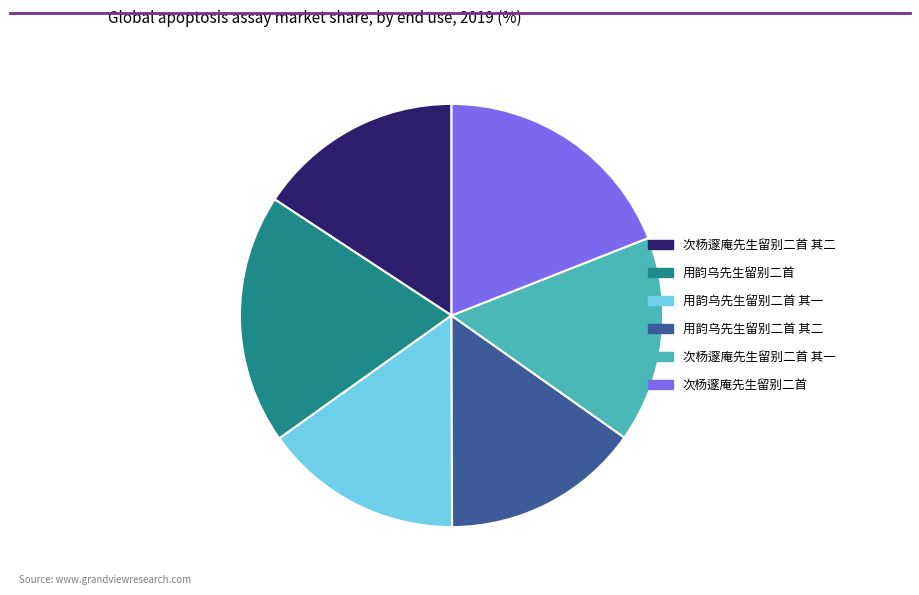

Is the sum of 用韵乌先生留别二首 and 次杨邃庵先生留别二首 其二 greater than half?

No